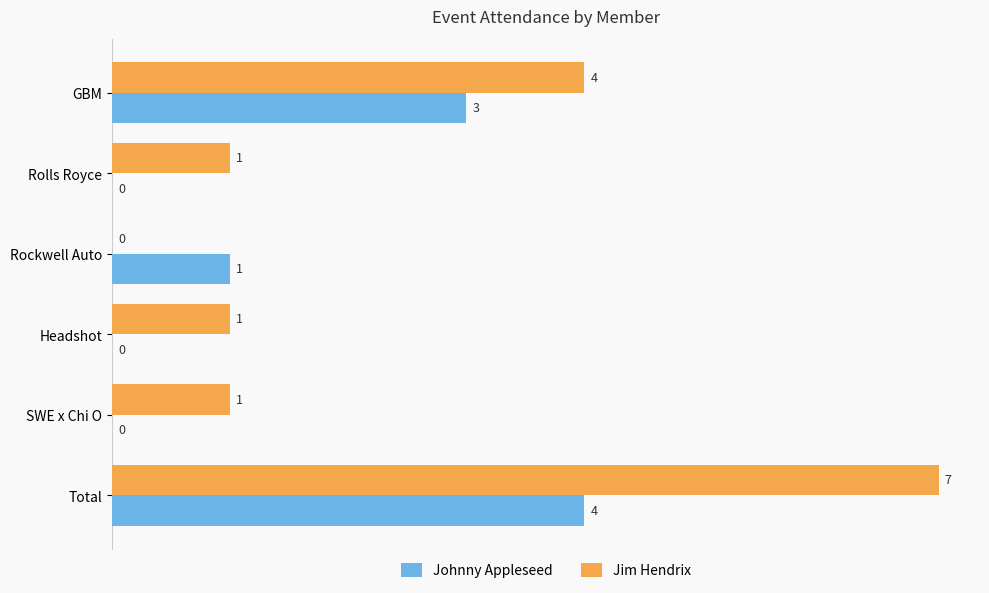

Is it true that Jim Hendrix equals 1 at Headshot?

True